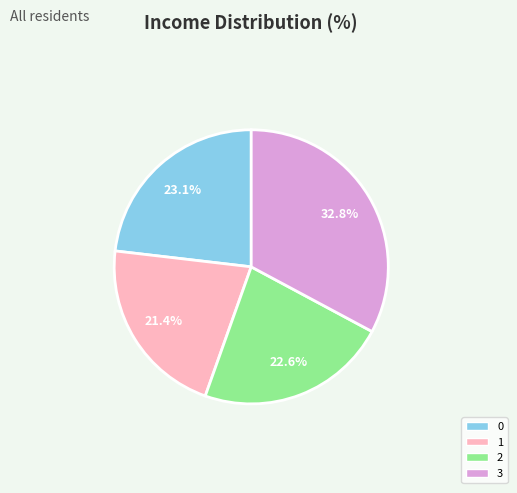

How much of the chart is everything except 3?

67.2%